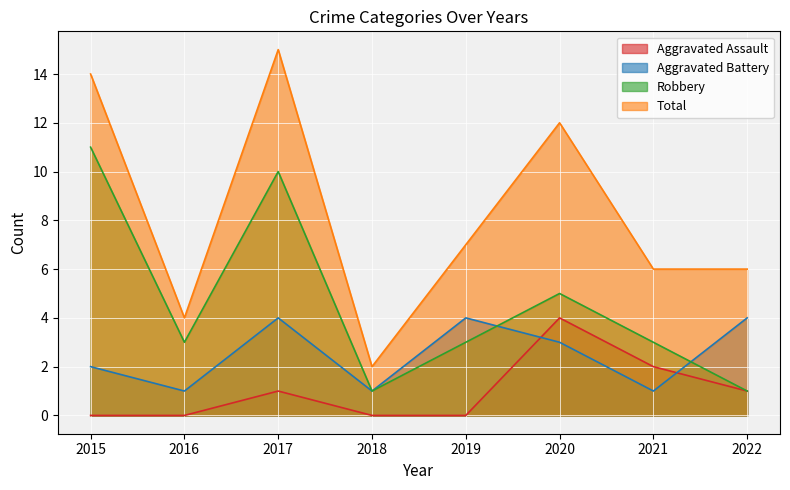

Does the chart display data point markers on the line(s)?

No